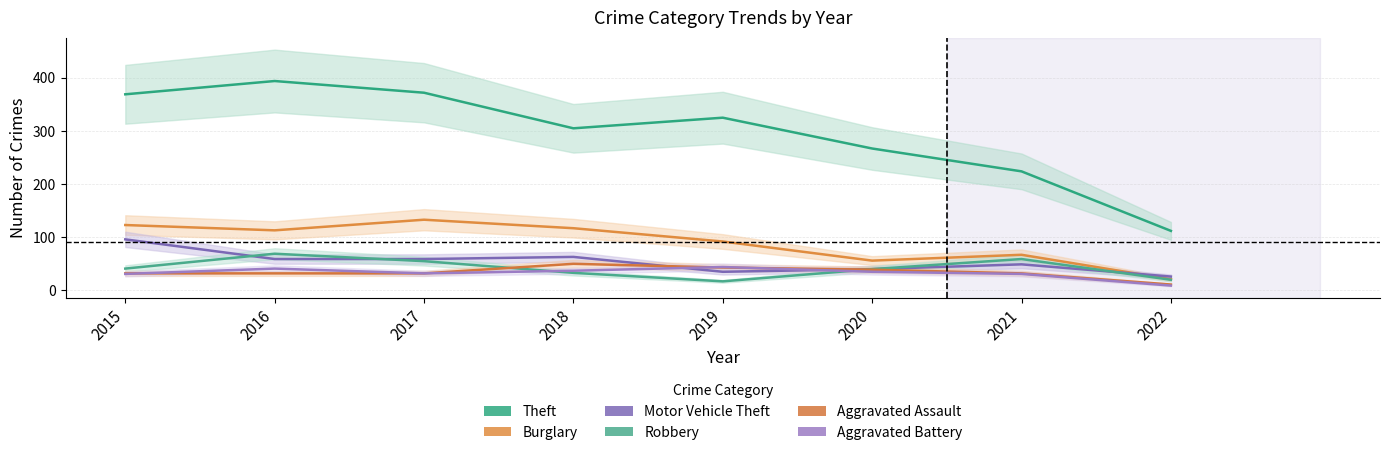

True or false: Theft and Aggravated Battery cross at least once.

False